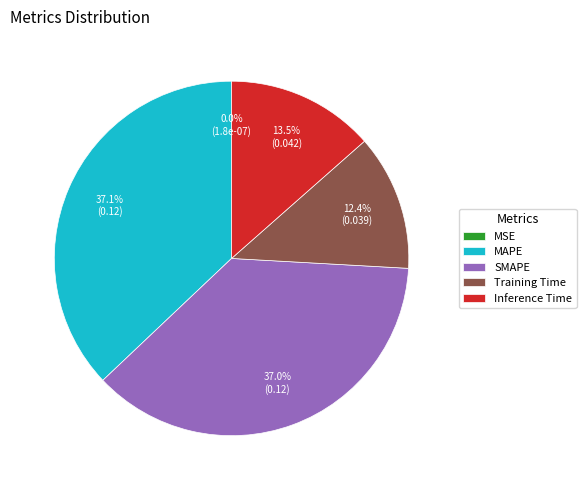

To the nearest percent, what is the difference between the largest and smallest slice percentages?

37%